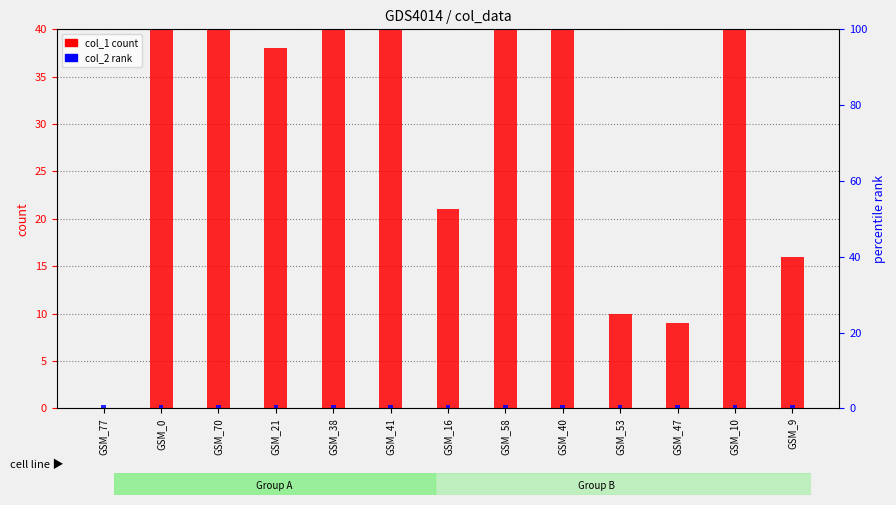

Which series has the largest range (max minus min)?

col_1 (count)